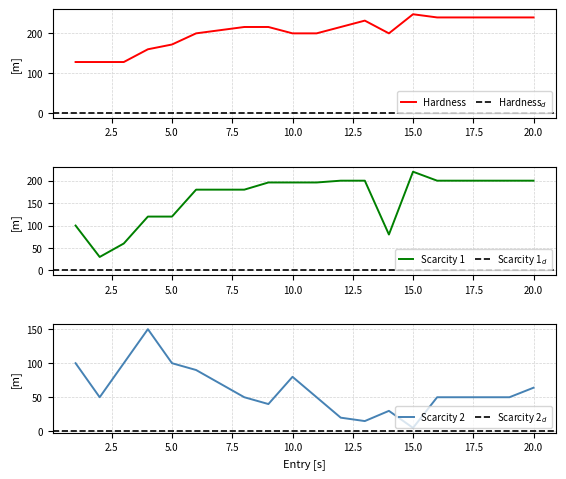

Is it true that Scarcity 2 equals 50 at 19?

True